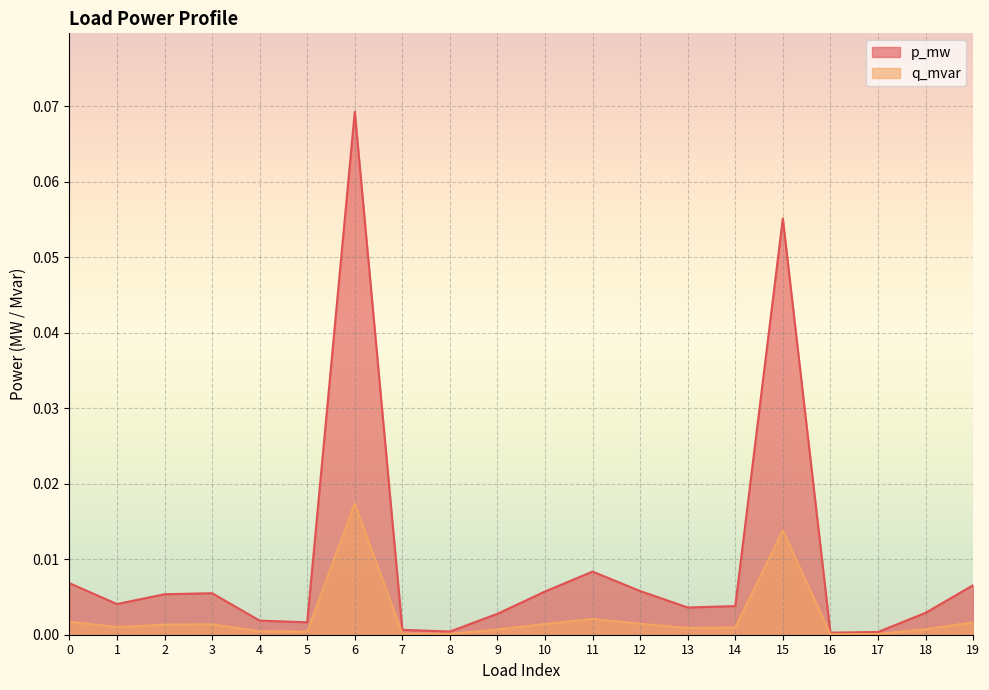

Reading left to right, what are all the values shown in this chart?

p_mw: 0.0	0.0	0.0	0.0	0.0	0.0	0.1	0.0	0.0	0.0	0.0	0.0	0.0	0.0	0.0	0.1	0.0	0.0	0.0	0.0
q_mvar: 0.0	0.0	0.0	0.0	0.0	0.0	0.0	0.0	0.0	0.0	0.0	0.0	0.0	0.0	0.0	0.0	0.0	0.0	0.0	0.0